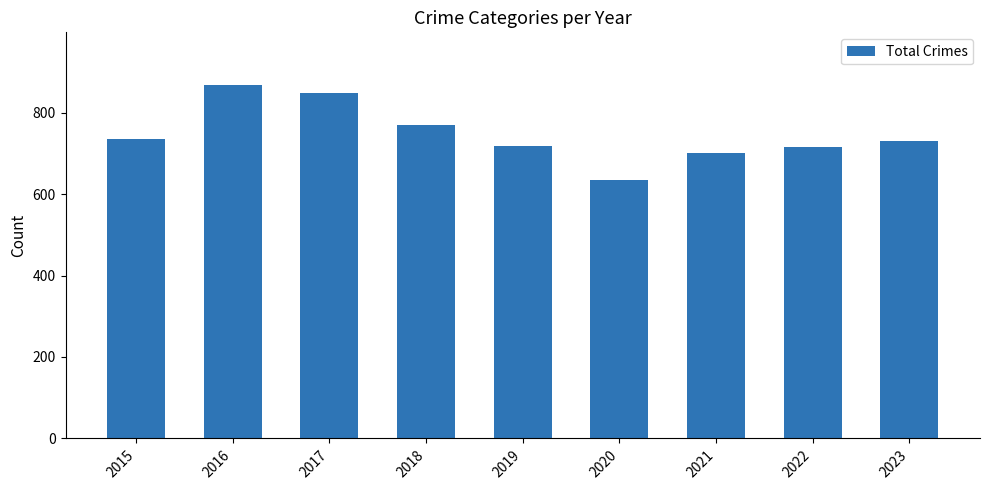

What is the approximate value at 2015?

734